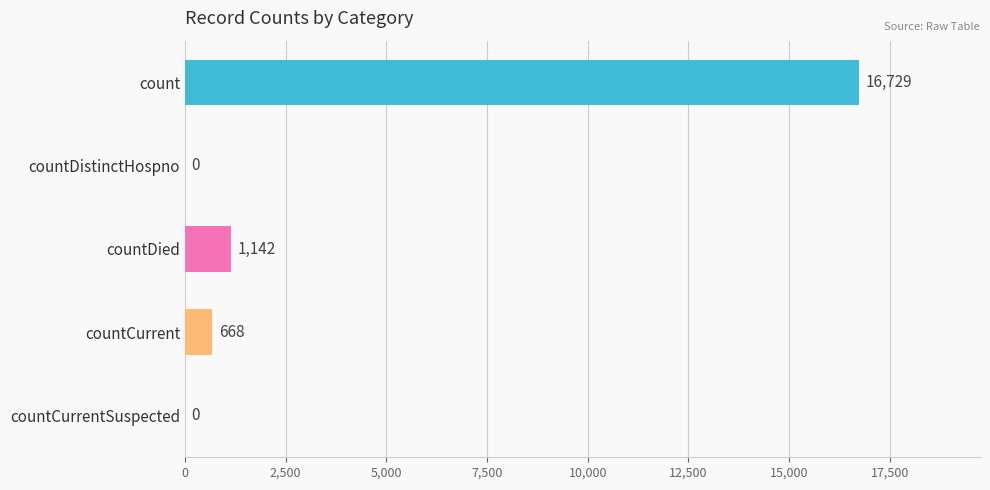

Reading top to bottom, what are all the values shown in this chart?

count=16729	countDistinctHospno=0	countDied=1142	countCurrent=668	countCurrentSuspected=0